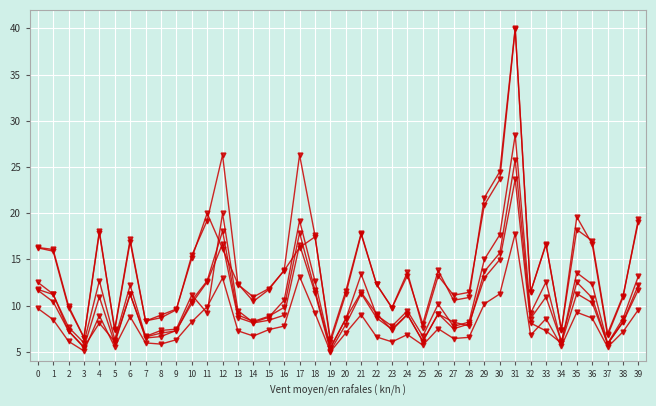

What is the spread (max minus min) of values at 37?

1.5